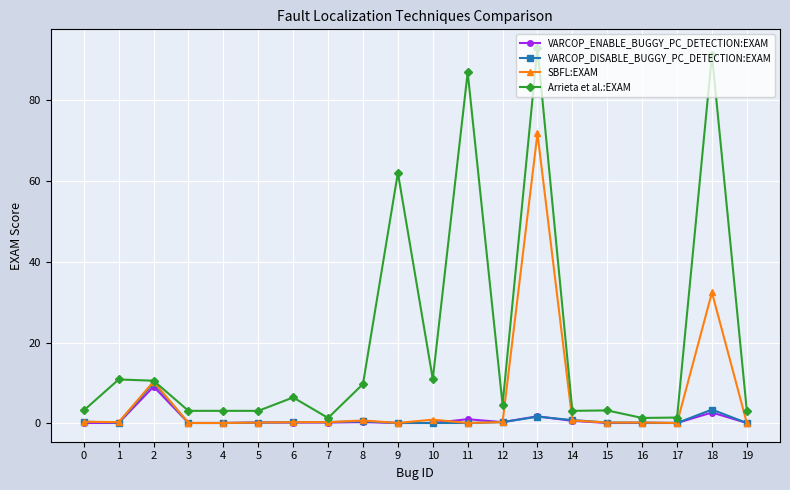

Which series has the widest spread of values?

Arrieta et al.:EXAM